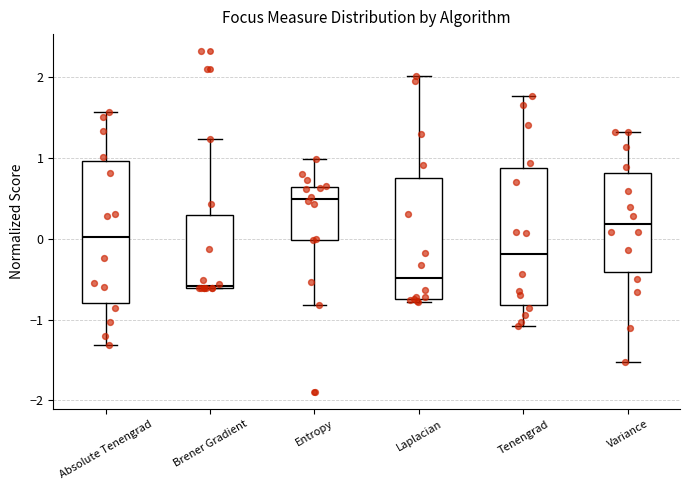

Where does the median line of the box for Laplacian sit on the y-axis? The values are not printed on the chart, so give them approximately, as read against the axis.

-0.5